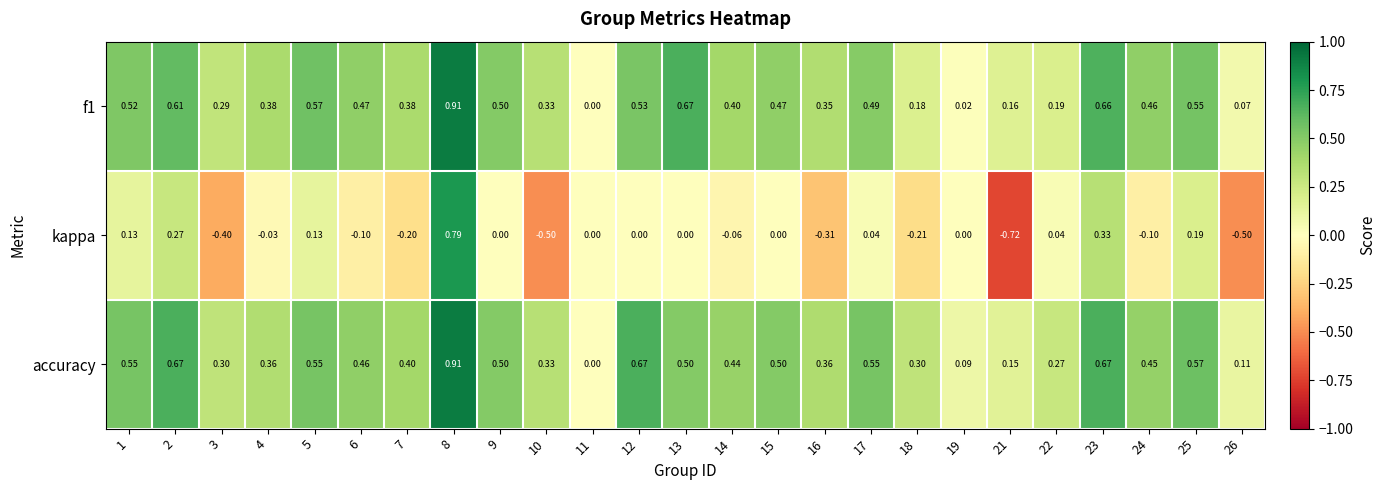

Which series has the widest spread of values?

kappa